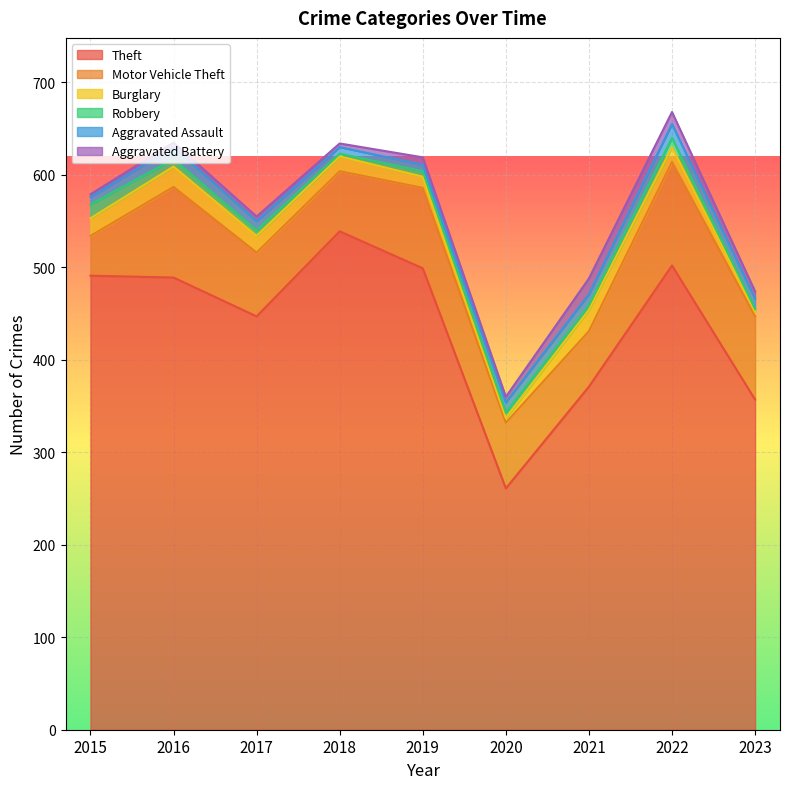

Does the chart display data point markers on the line(s)?

No